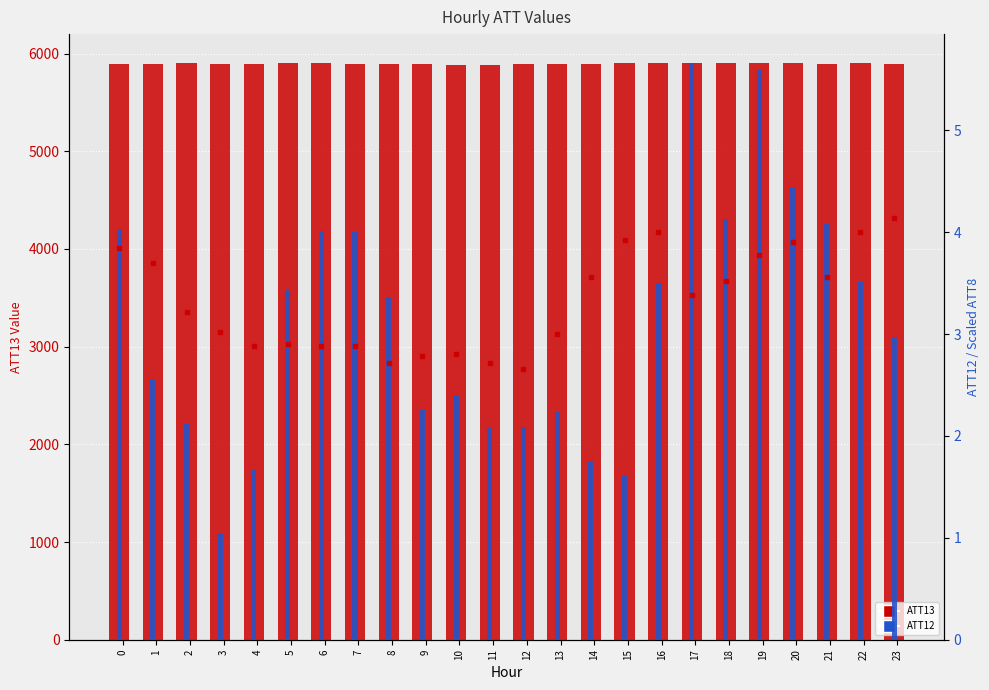

Which series has the largest range (max minus min)?

ATT13